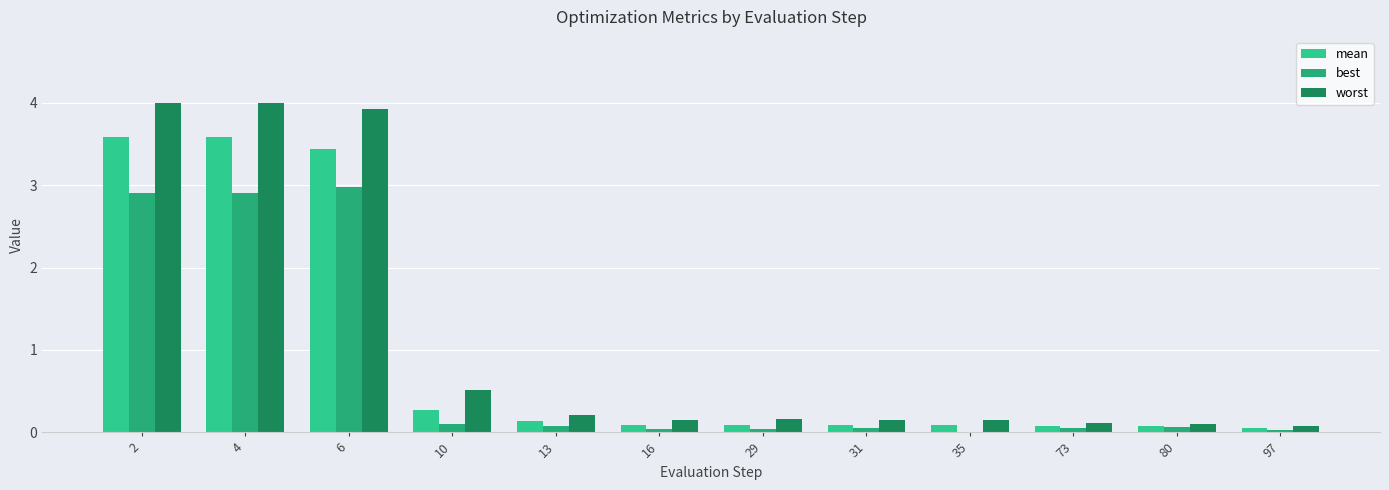

What is the sum of the best values at 80 and 13?

0.1